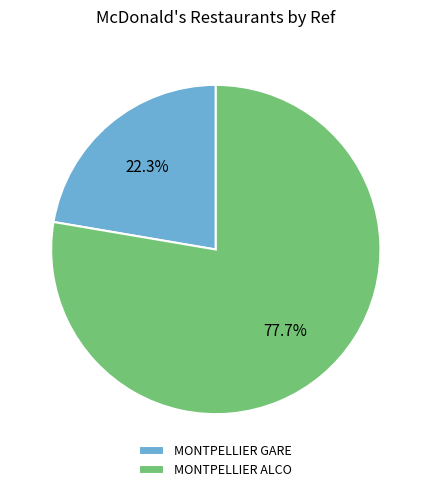

To the nearest percent, what is the difference between the largest and smallest slice percentages?

55%